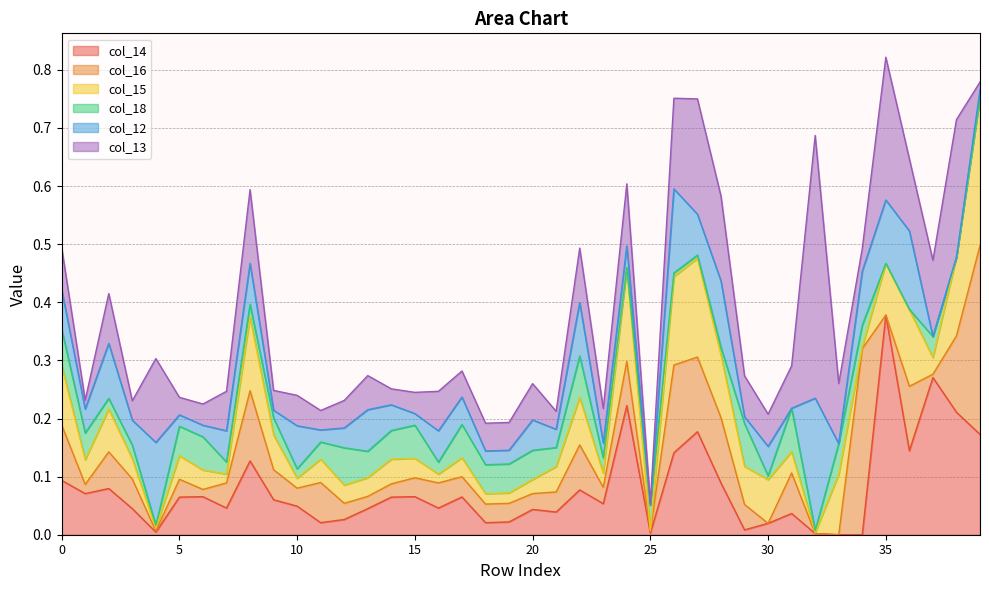

How many data points in col_14 are above 0?

38